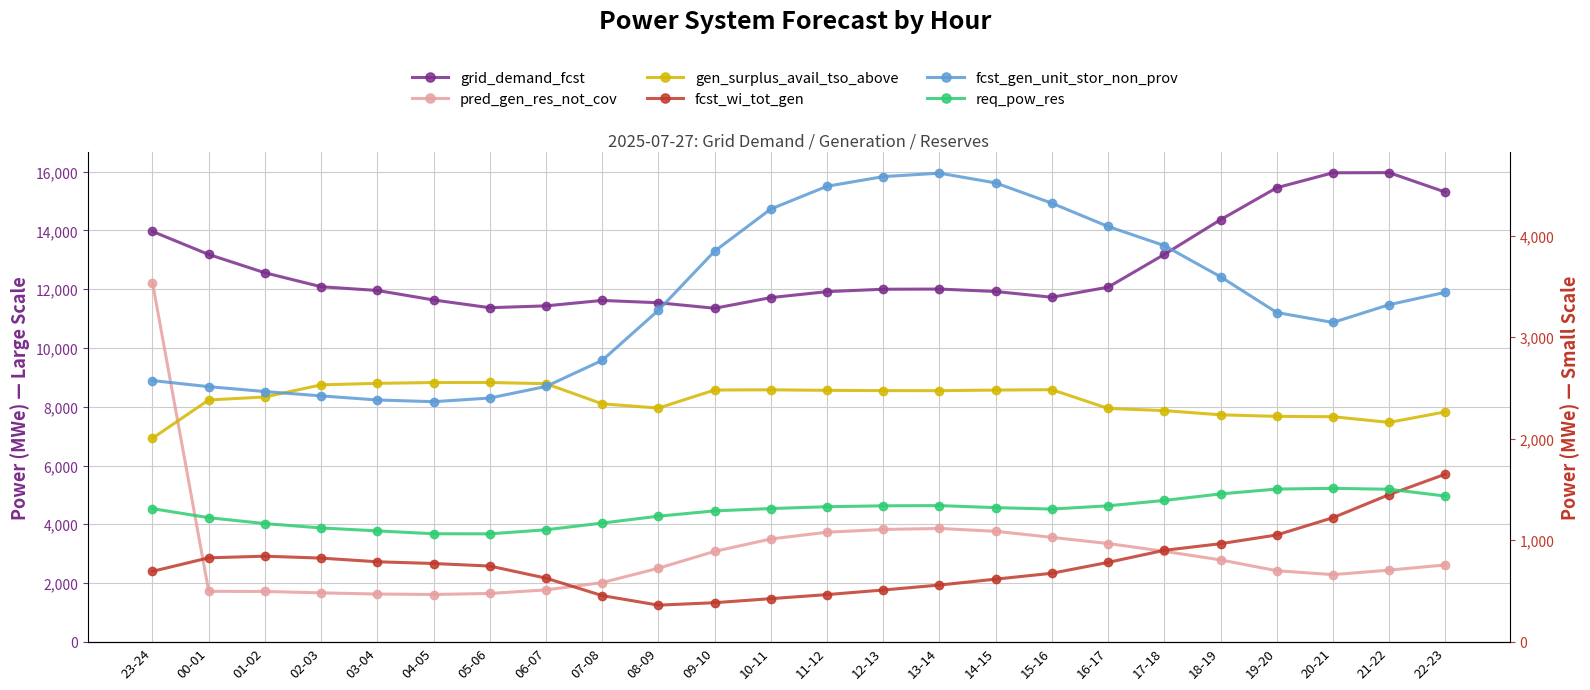

Which category has the highest value in the fcst_wi_tot_gen series?

22-23